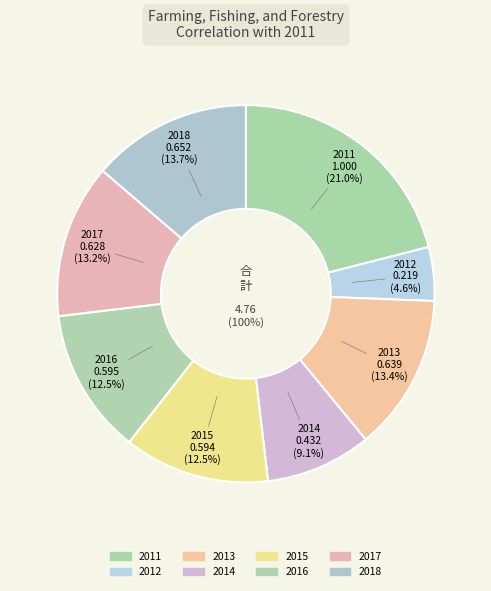

Which slice is the largest?

2011